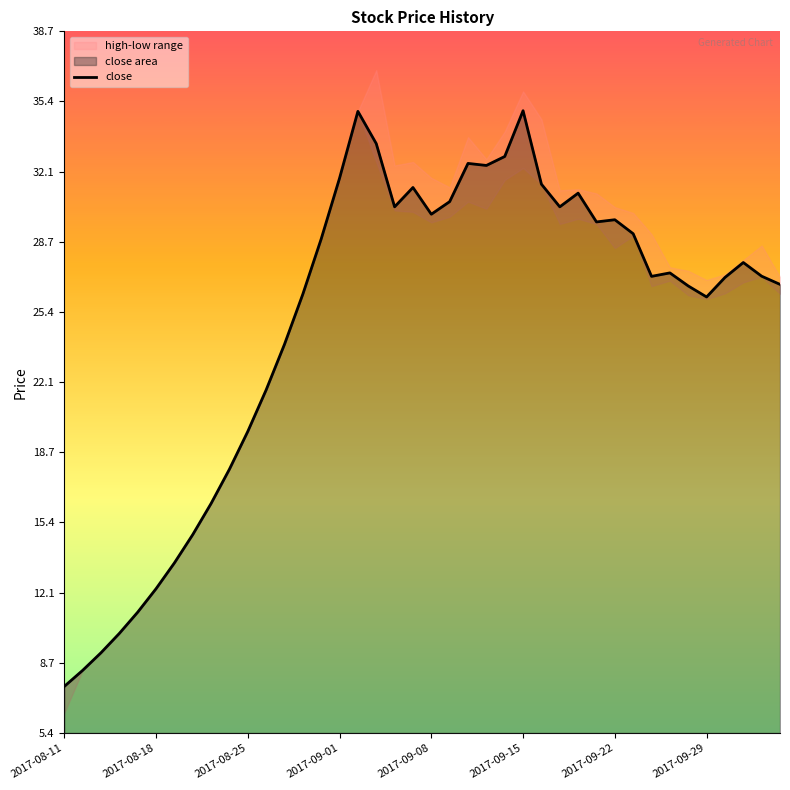

The value of close at 2017-09-01 is 31.8. True or false?

True